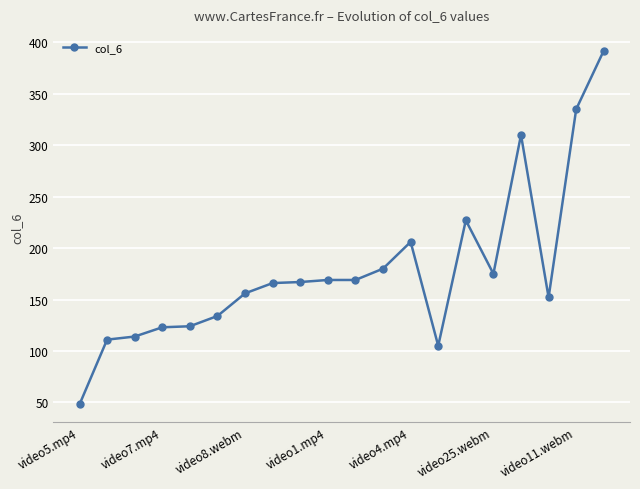

What is the greatest value displayed?

392